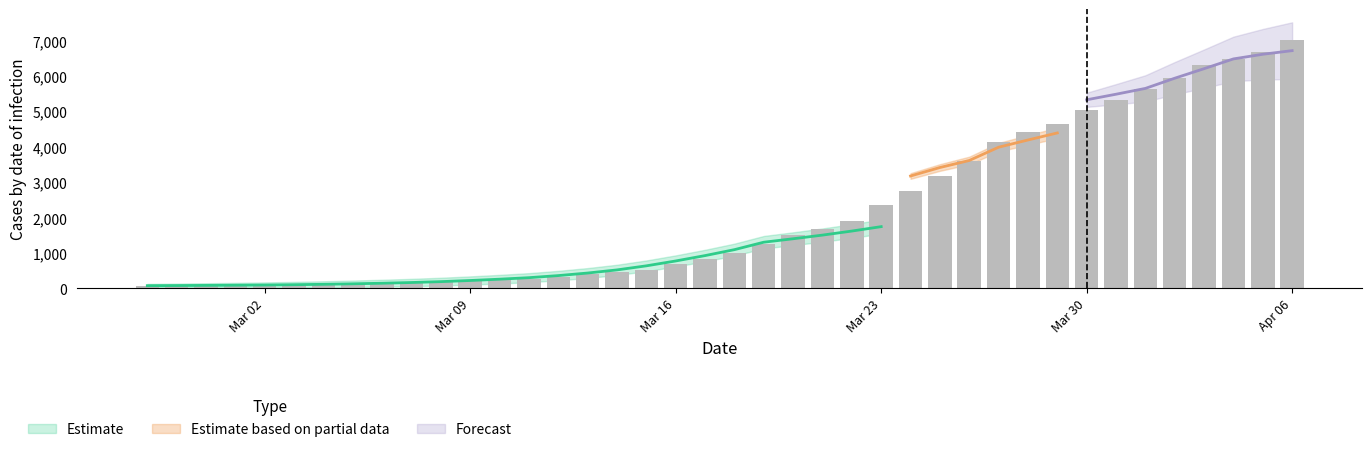

At which category does the chart reach its minimum across all series?

2020-02-27